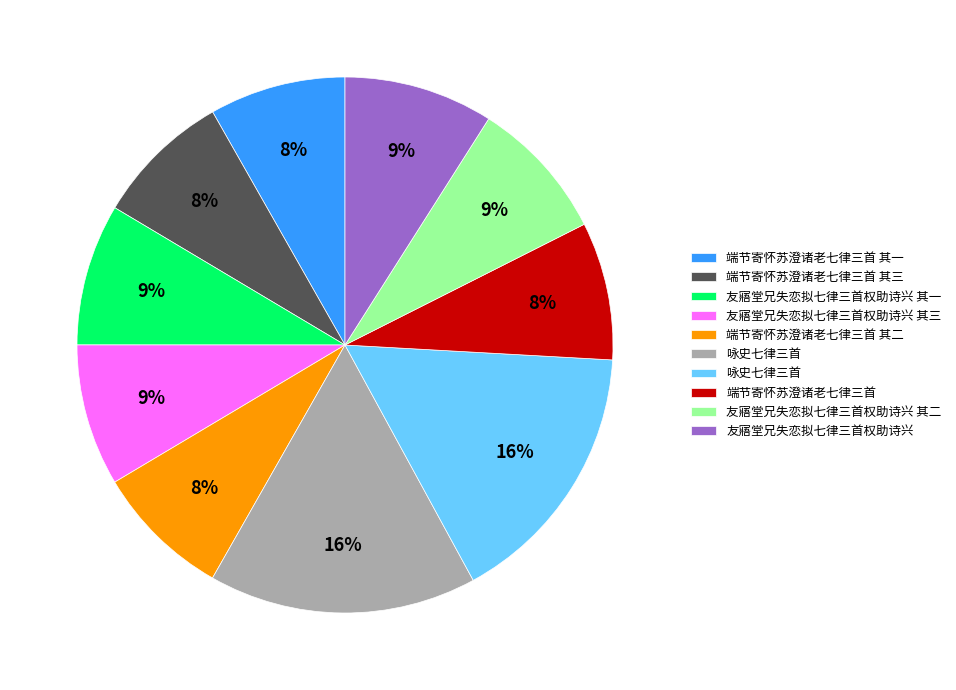

Is there a majority slice in this chart?

No